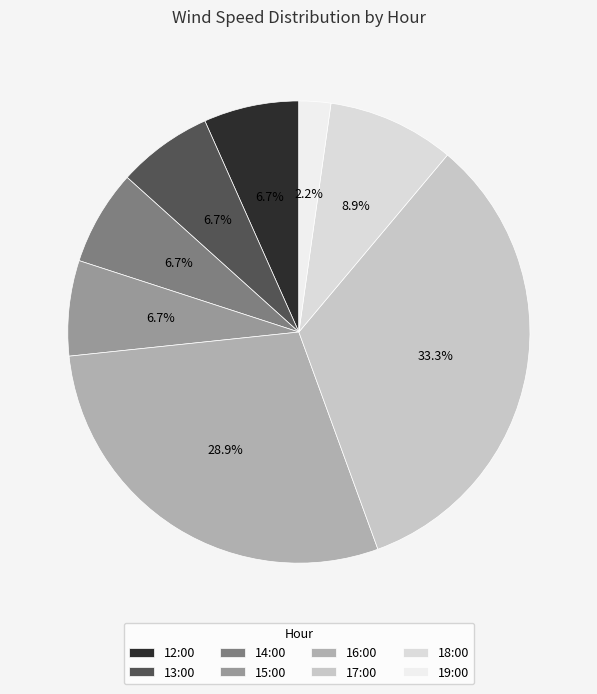

What percentage do 13:00 and 12:00 together represent?

13.3%